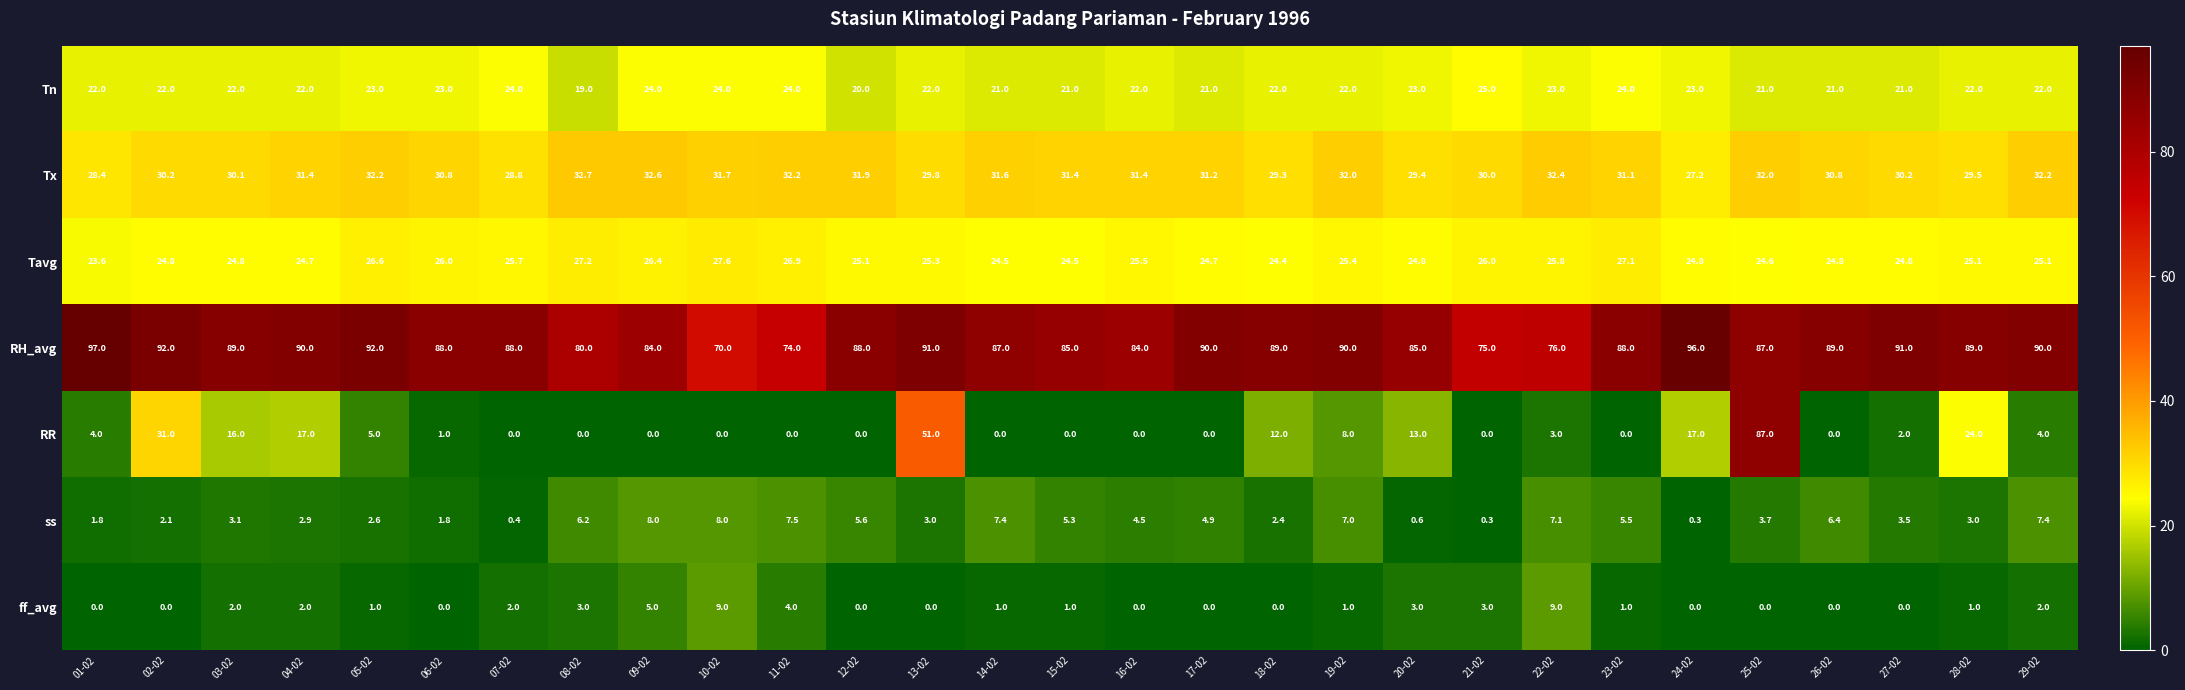

What is the approximate value of ff_avg at 14-02?

1.0